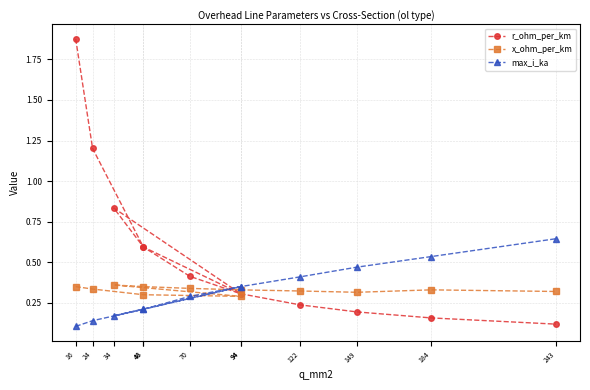

Is the value of max_i_ka at 243 greater than the value of x_ohm_per_km at 184?

Yes